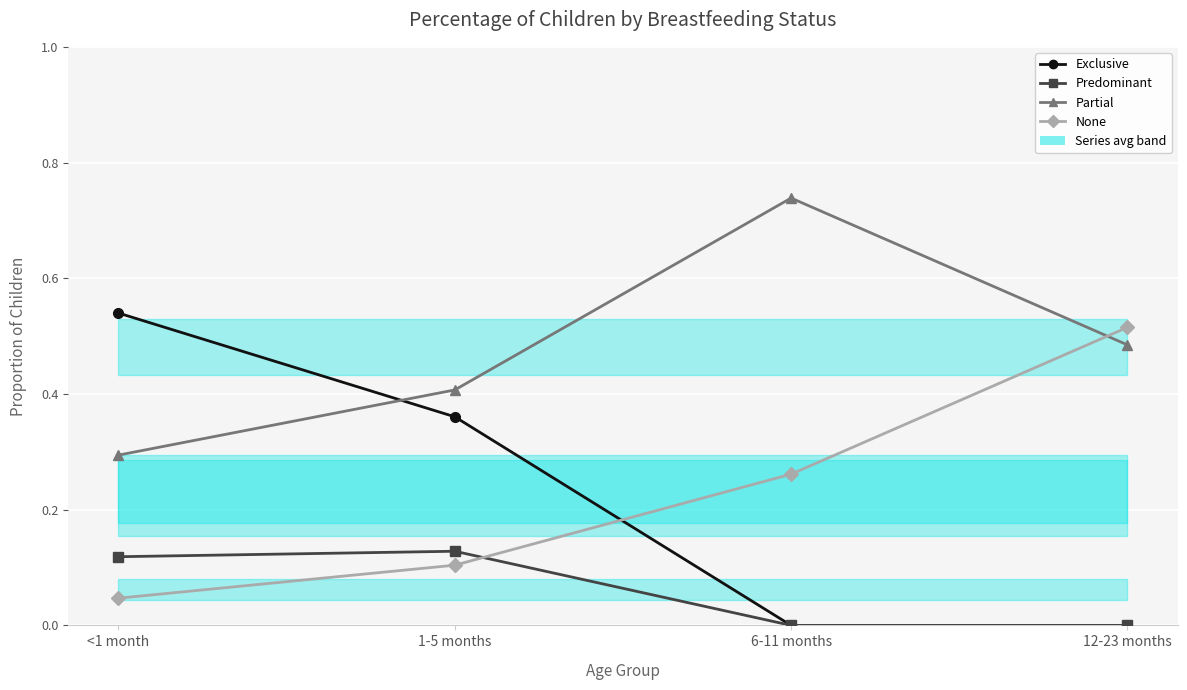

What are all the series names shown in the legend?

Exclusive, Predominant, Partial, None